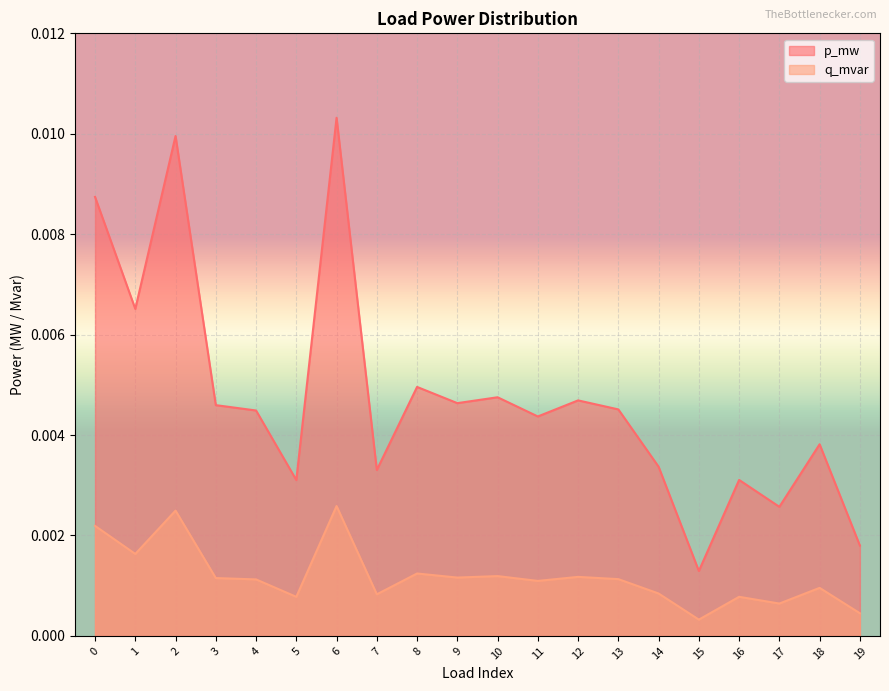

Which series has the largest range (max minus min)?

p_mw